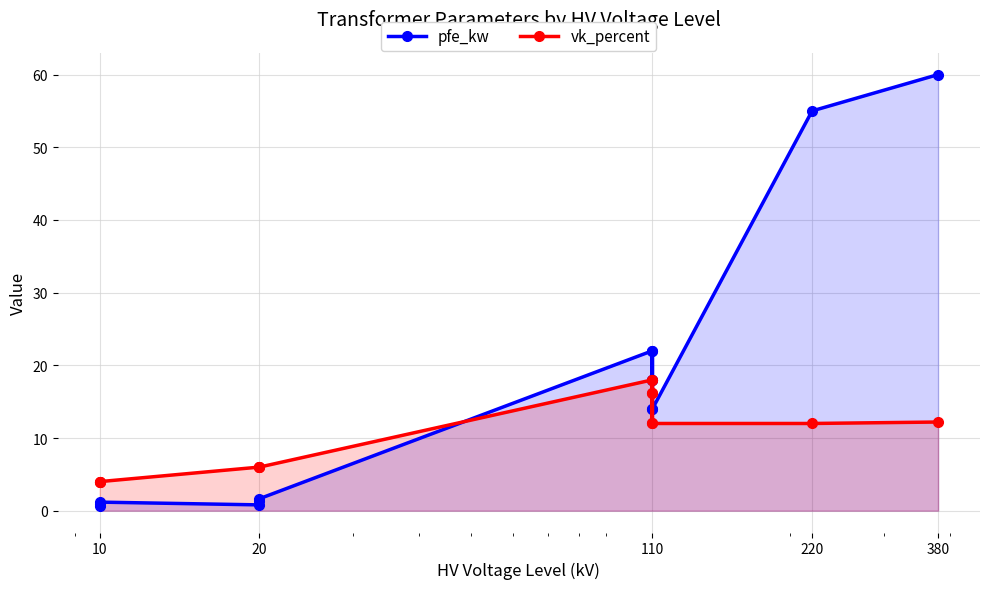

The value of vk_percent at 10 is 5.3. True or false?

False